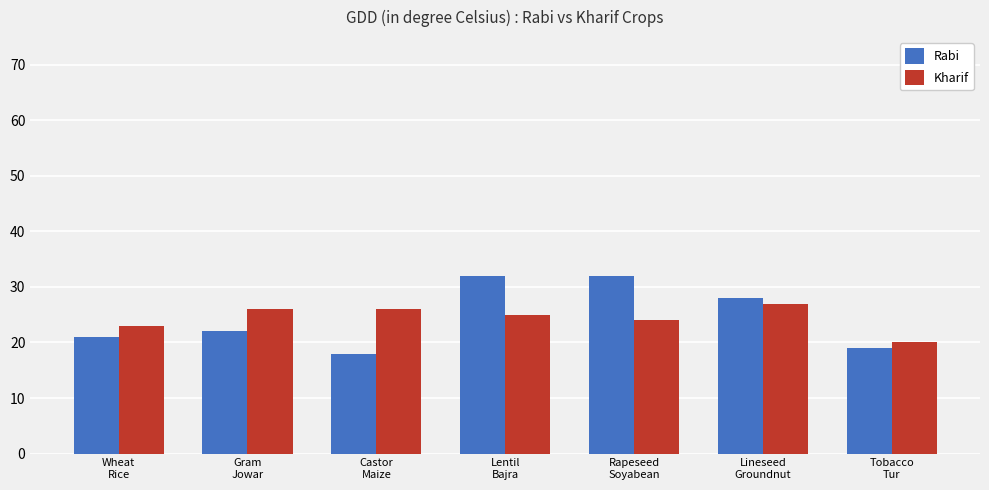

What is the label of the 4th bar from the right?

Lentil
Bajra